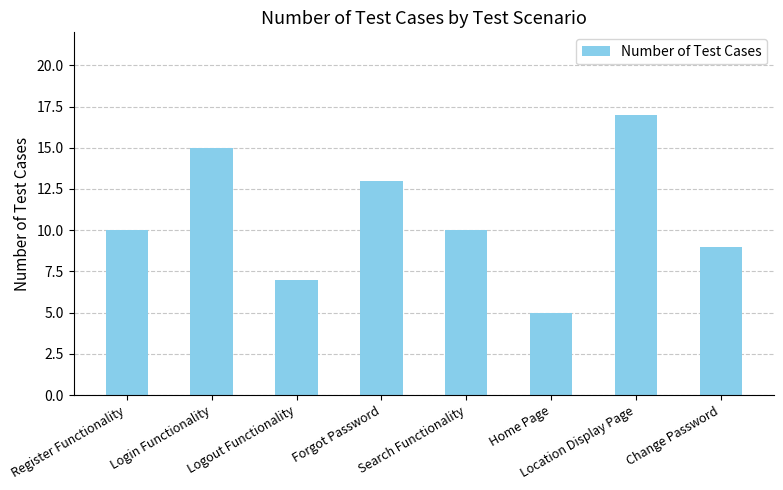

Is it true that the value at Login Functionality is 15?

True